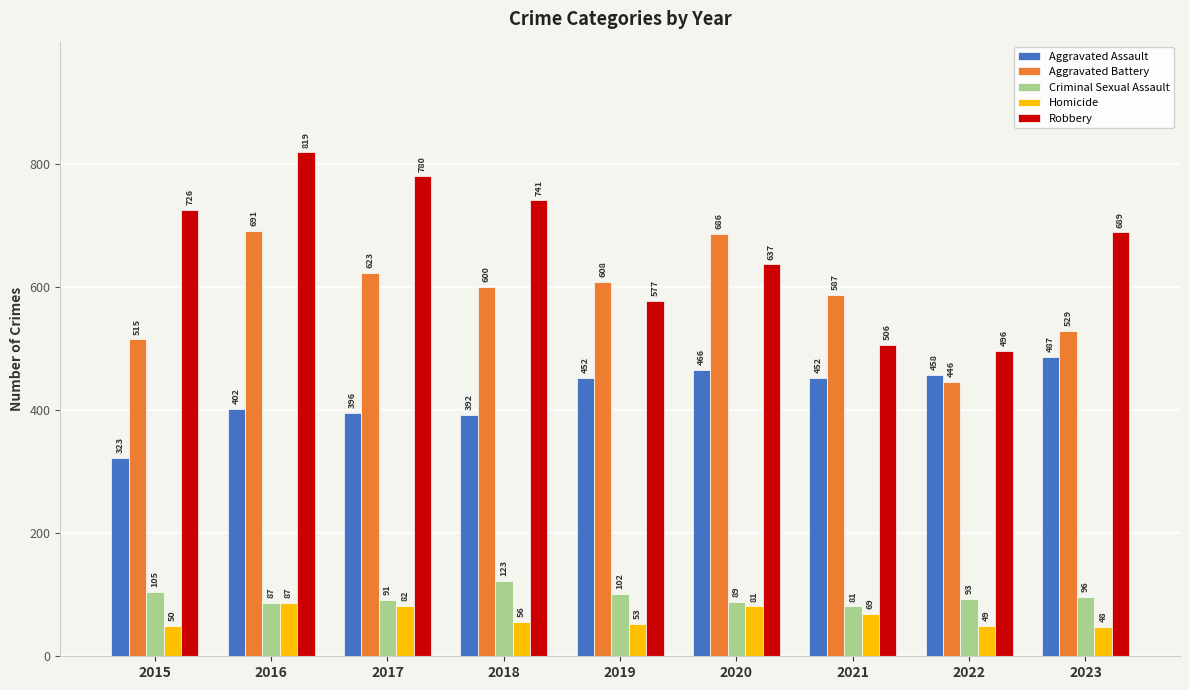

Are the bars horizontal?

No